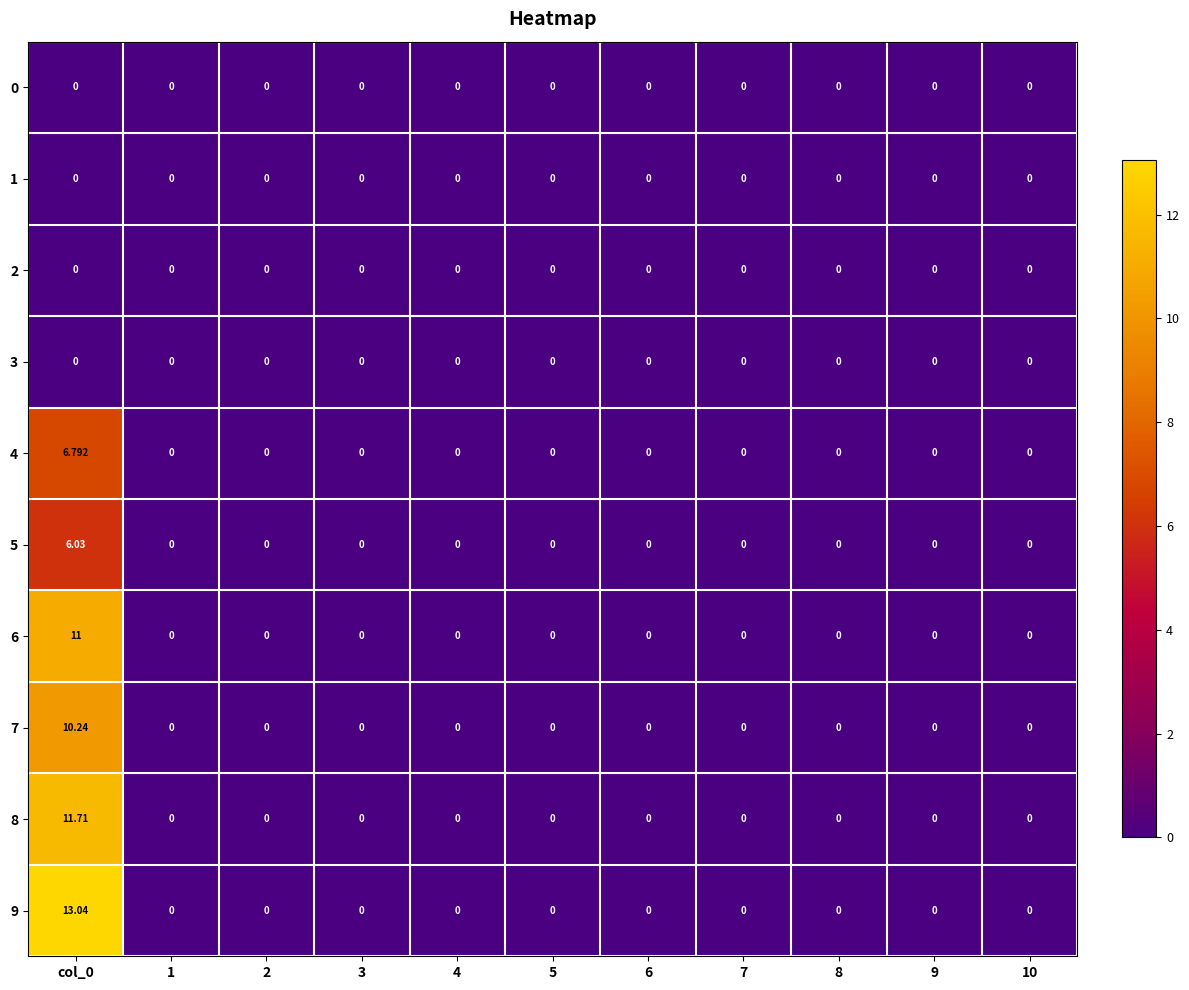

At which label is 2 closest to 0?

col_0